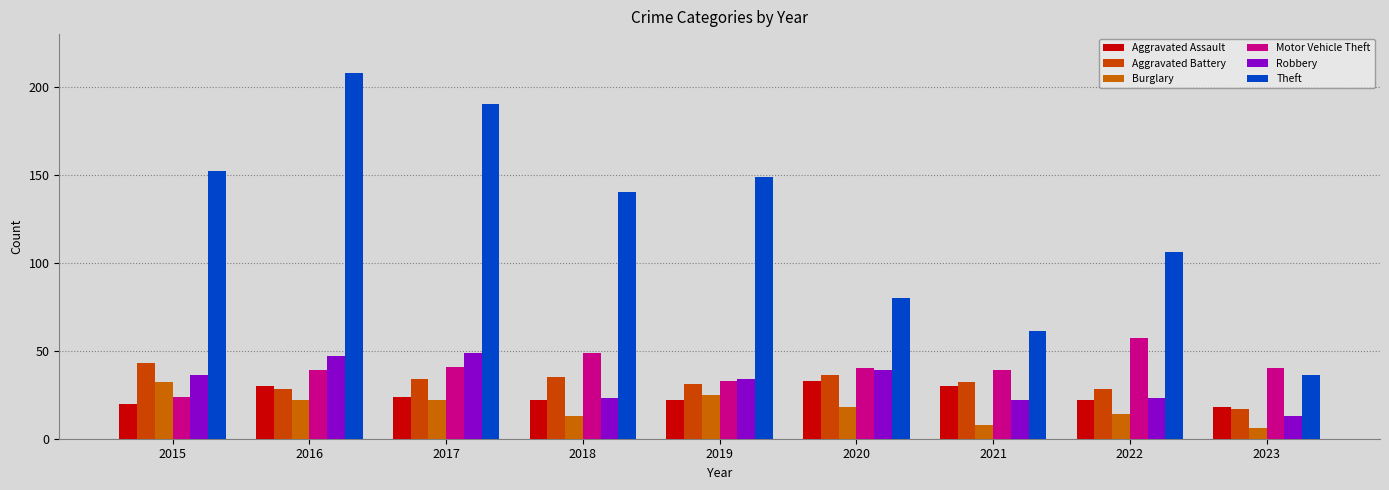

The Robbery series shows 23 at 2022. True or false?

True